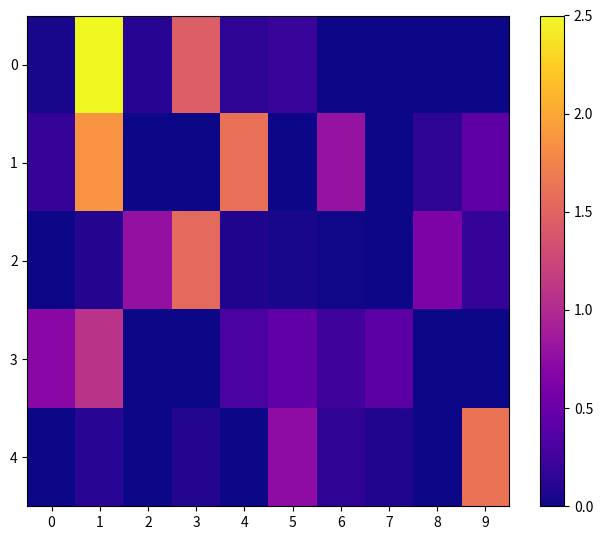

Between 1 and 6, which is larger?

1